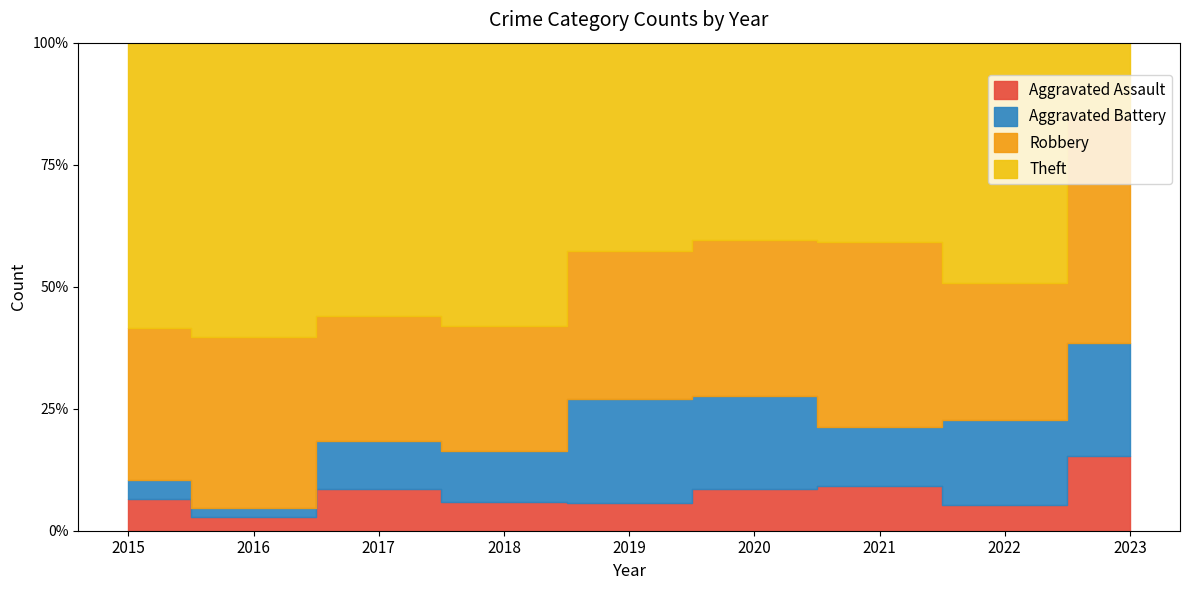

At which category is the sum across all series the highest?

2016